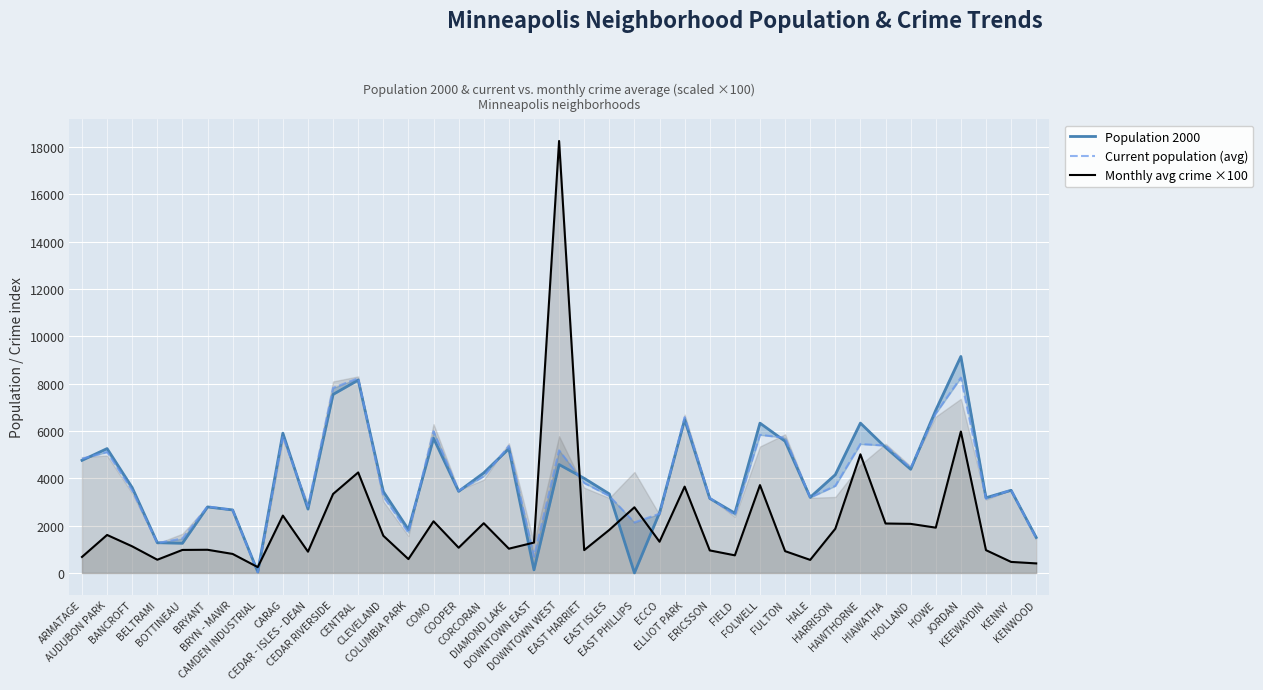

Rank the series by their maximum value, from highest to lowest.

Monthly avg crime ×100, Population 2000, Current population (avg)